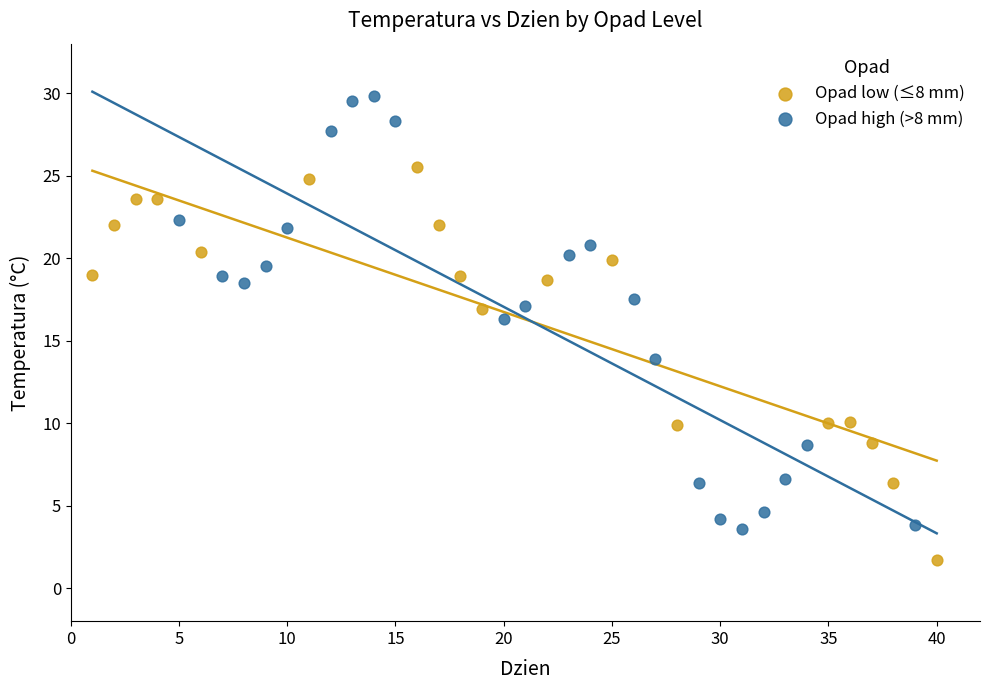

Which series reaches the maximum Y coordinate?

Opad high (>8 mm)